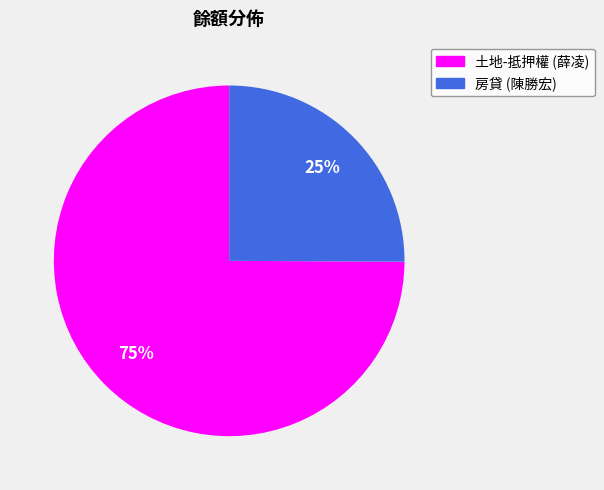

To the nearest percent, what is the difference between the largest and smallest slice percentages?

50%